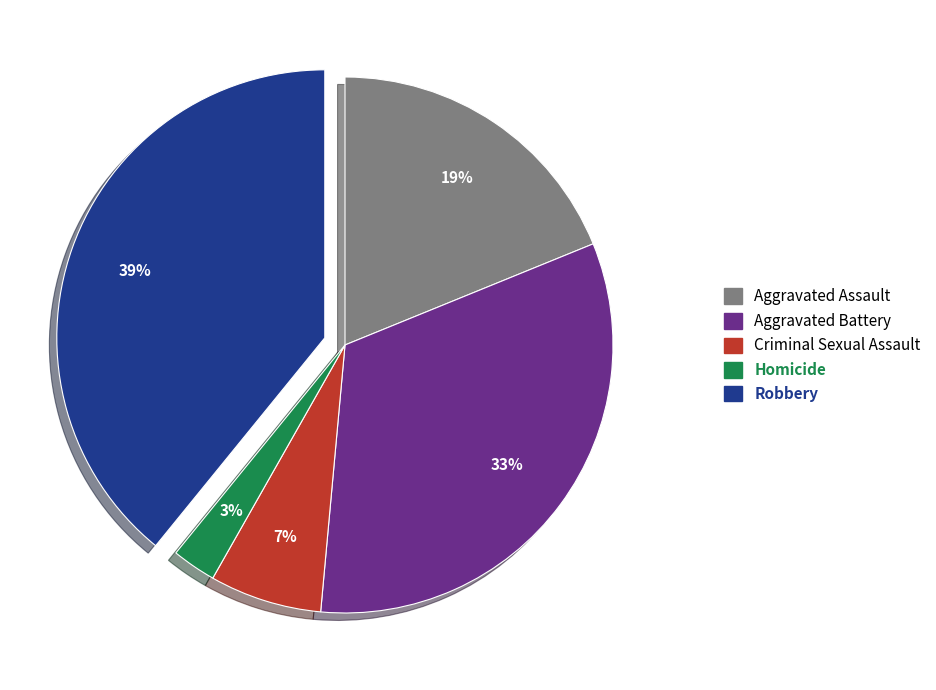

Between Homicide and Criminal Sexual Assault, which is larger?

Criminal Sexual Assault